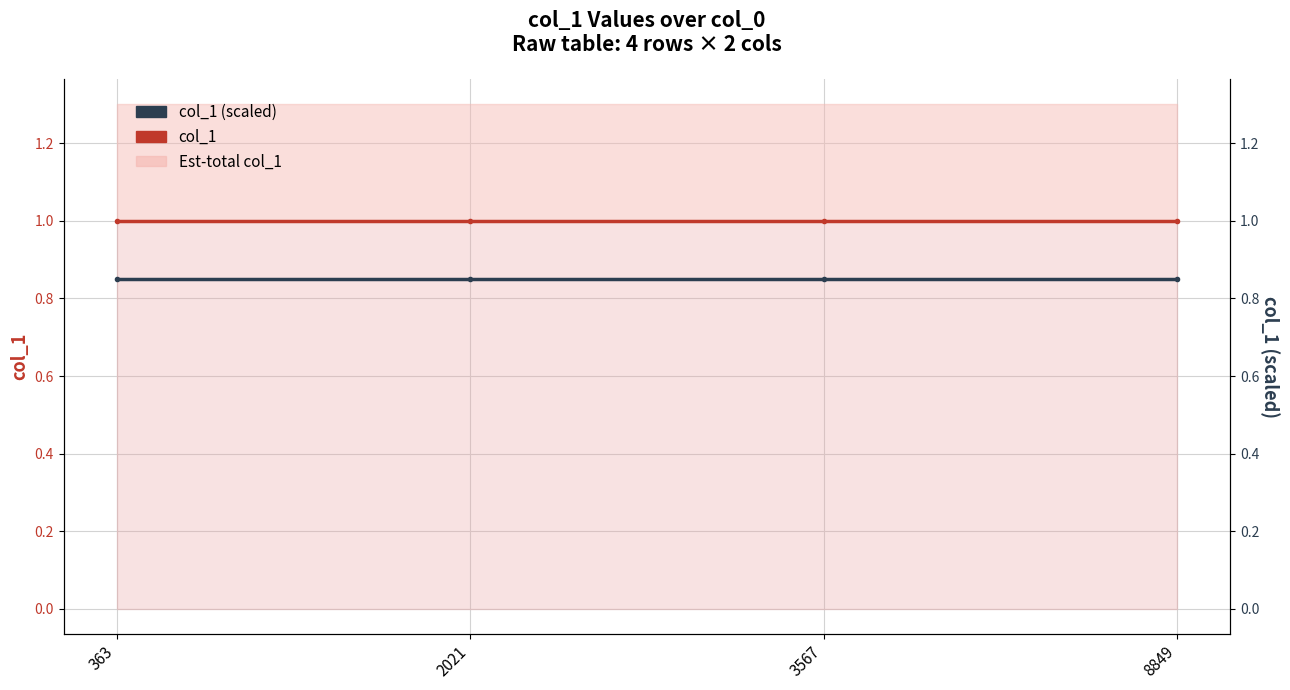

True or false: col_1 and col_1 (scaled) intersect in this chart.

False